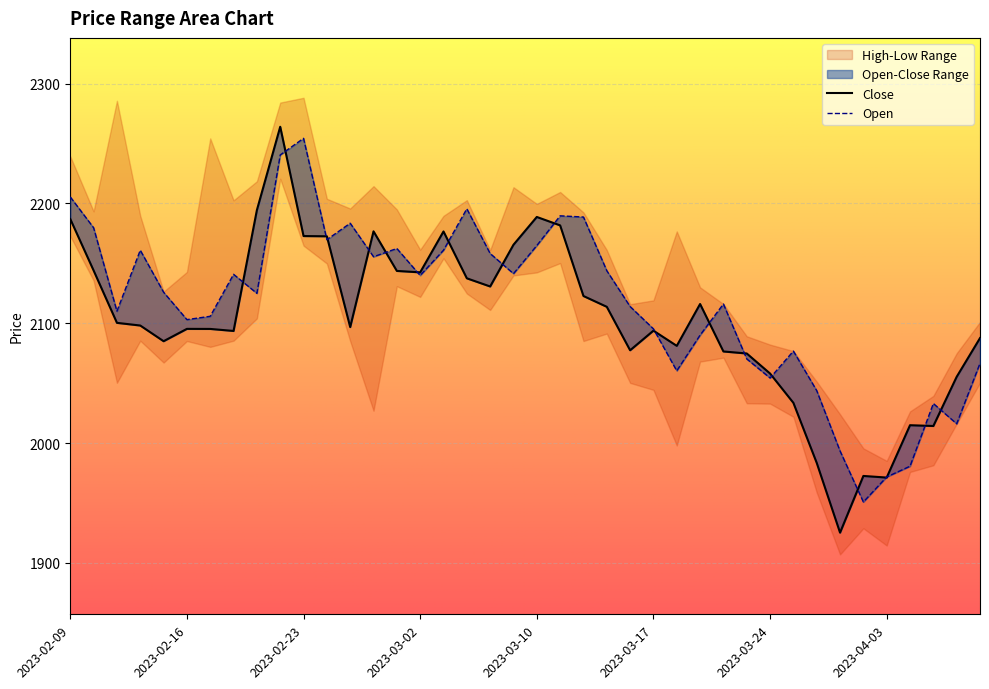

Where do Close and Open first cross each other?

2023-02-20 and 2023-02-21